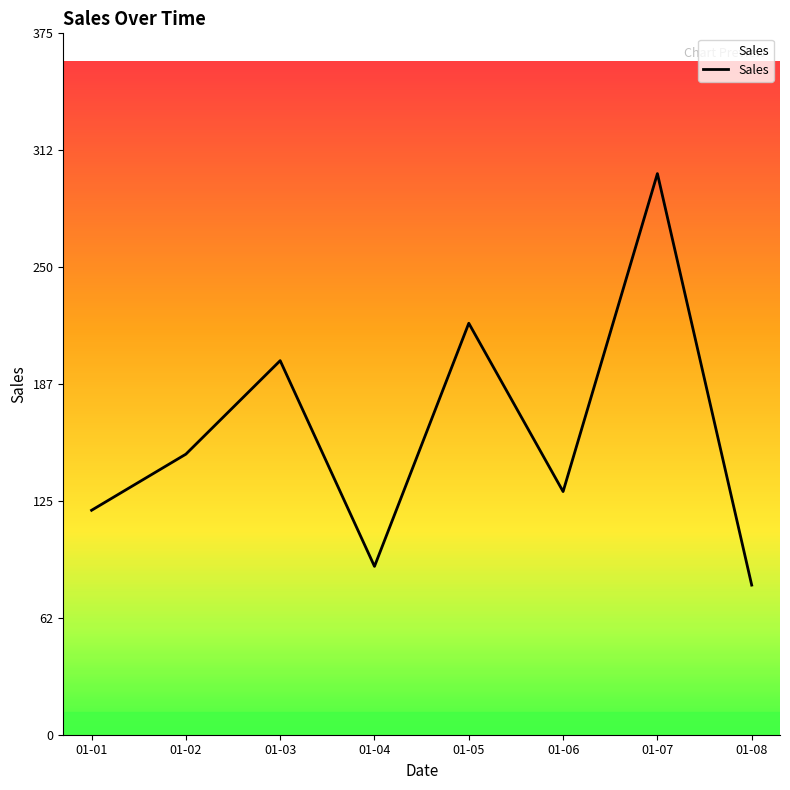

Which label corresponds to the largest value in the chart?

01-07